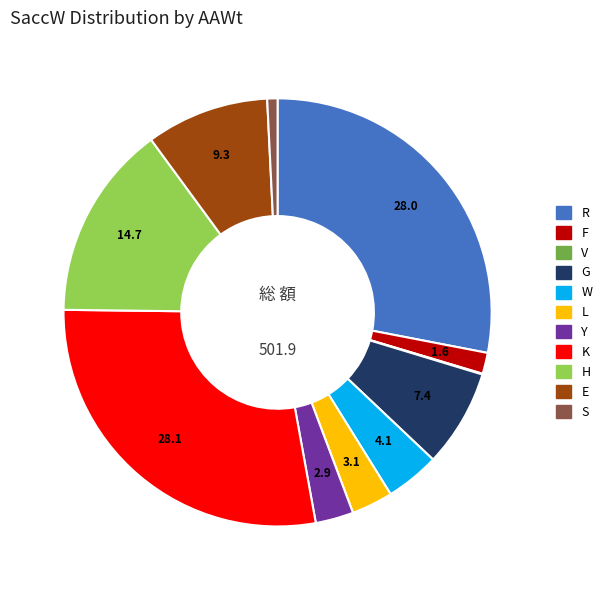

Is there a majority slice in this chart?

No